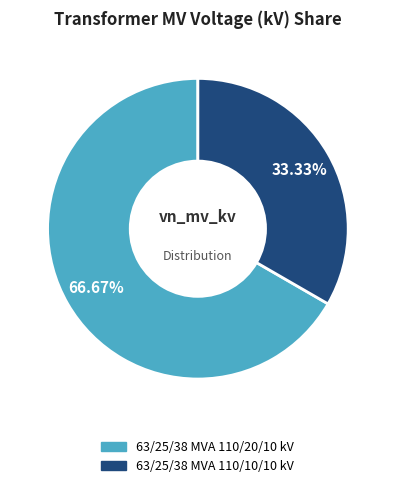

Is 63/25/38 MVA 110/20/10 kV the majority of the pie?

Yes